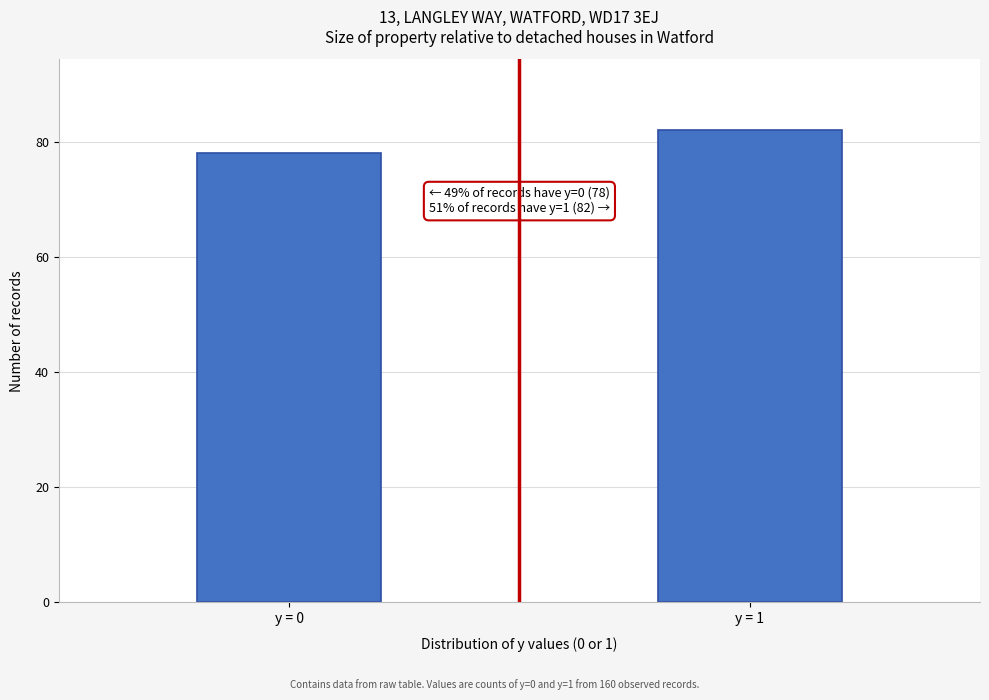

Reading left to right, list all the values displayed in this chart.

y = 0=78	y = 1=82